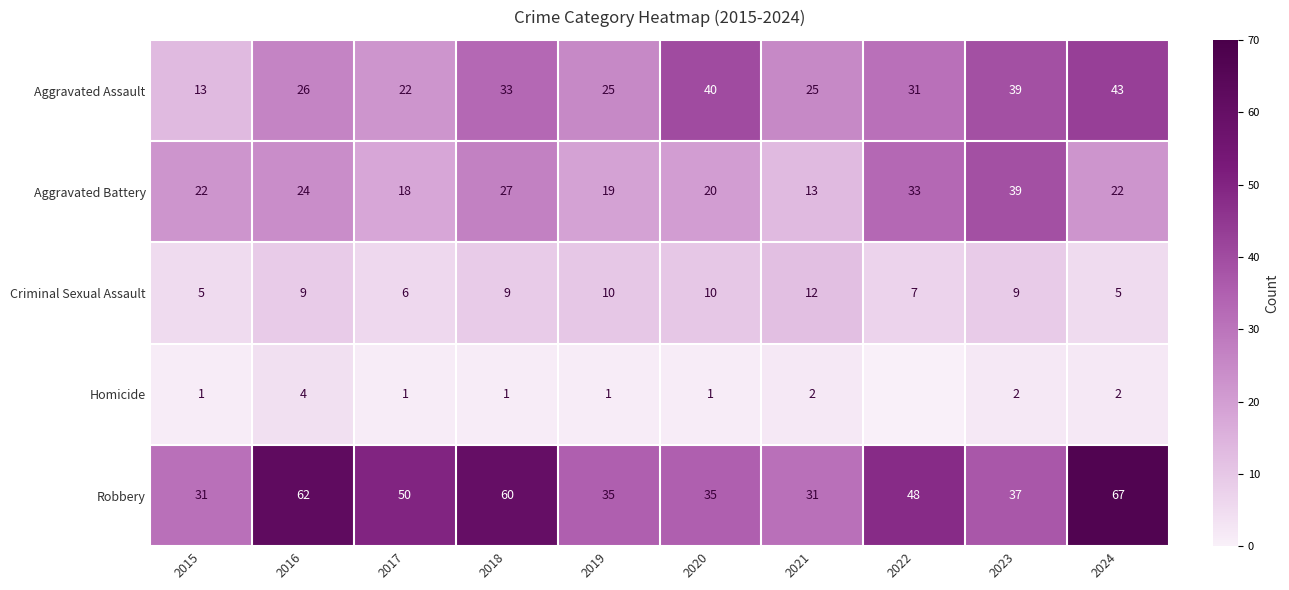

At 2017, list the series in order from largest to smallest.

Robbery, Aggravated Assault, Aggravated Battery, Criminal Sexual Assault, Homicide